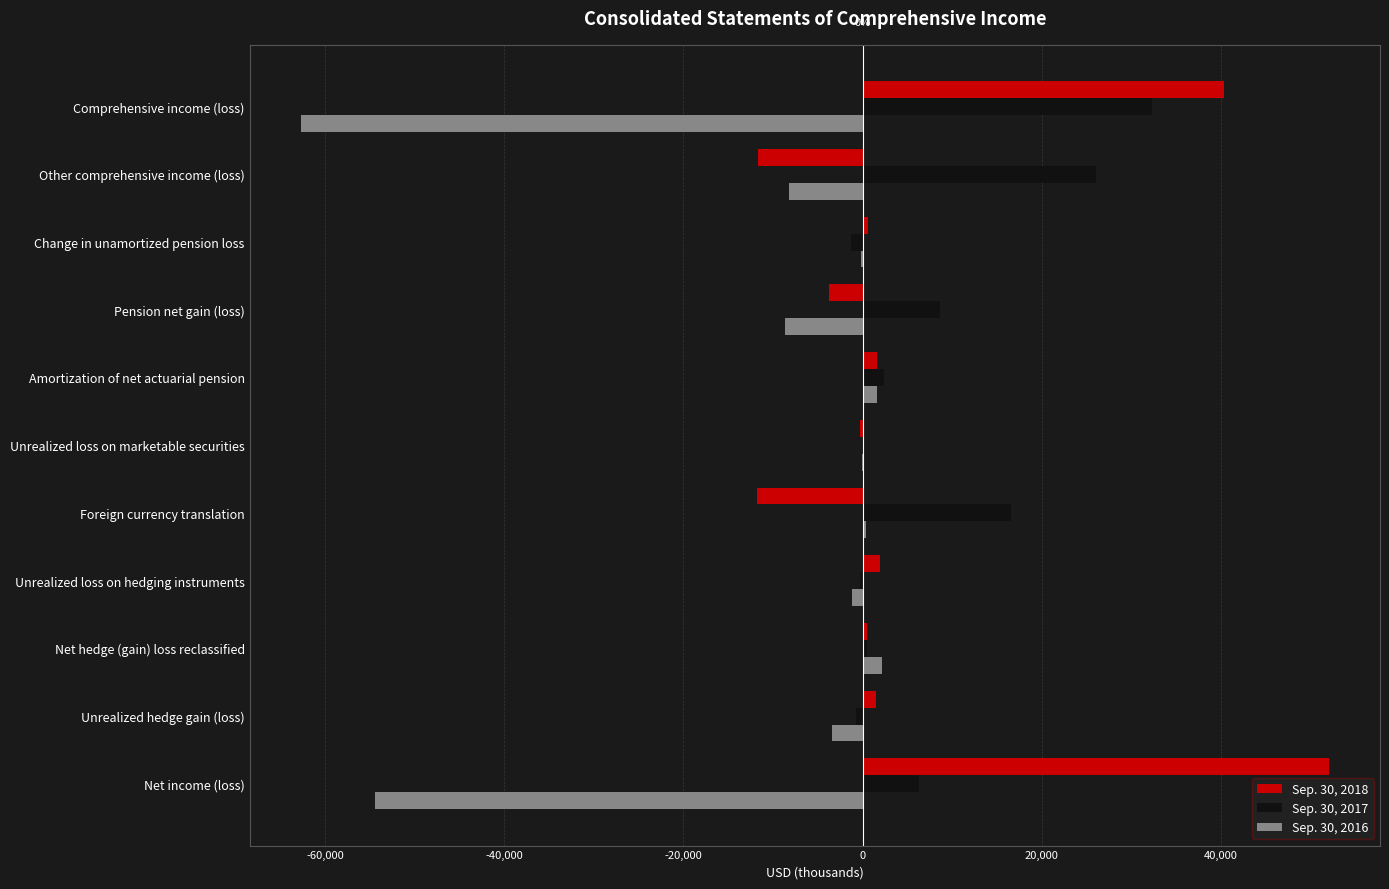

How many distinct data groups are displayed?

3